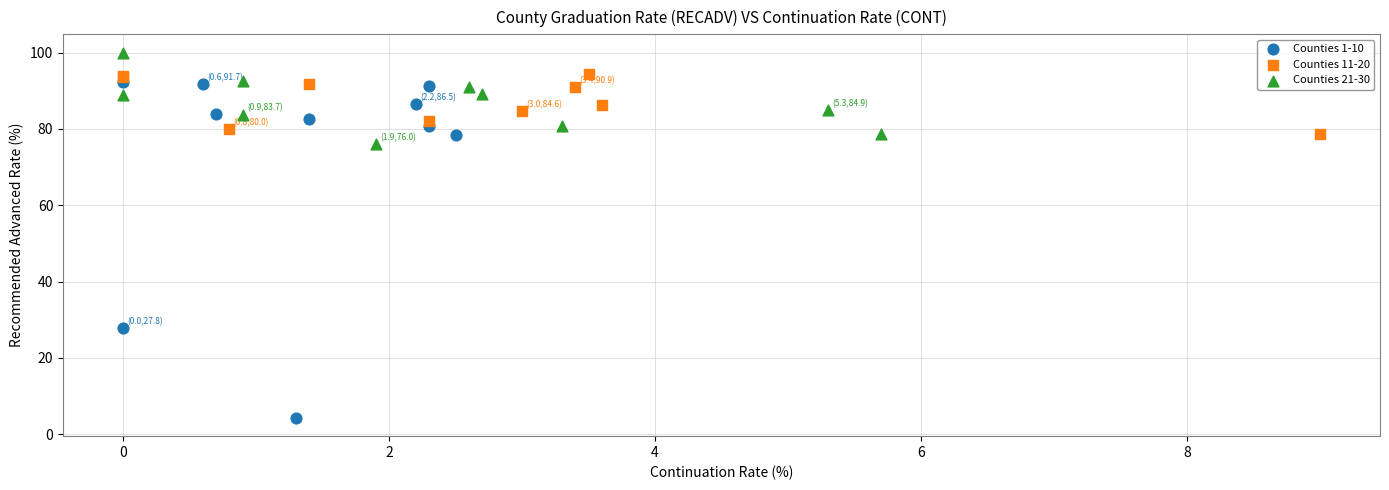

Which series reaches the maximum Y coordinate?

Counties 21-30